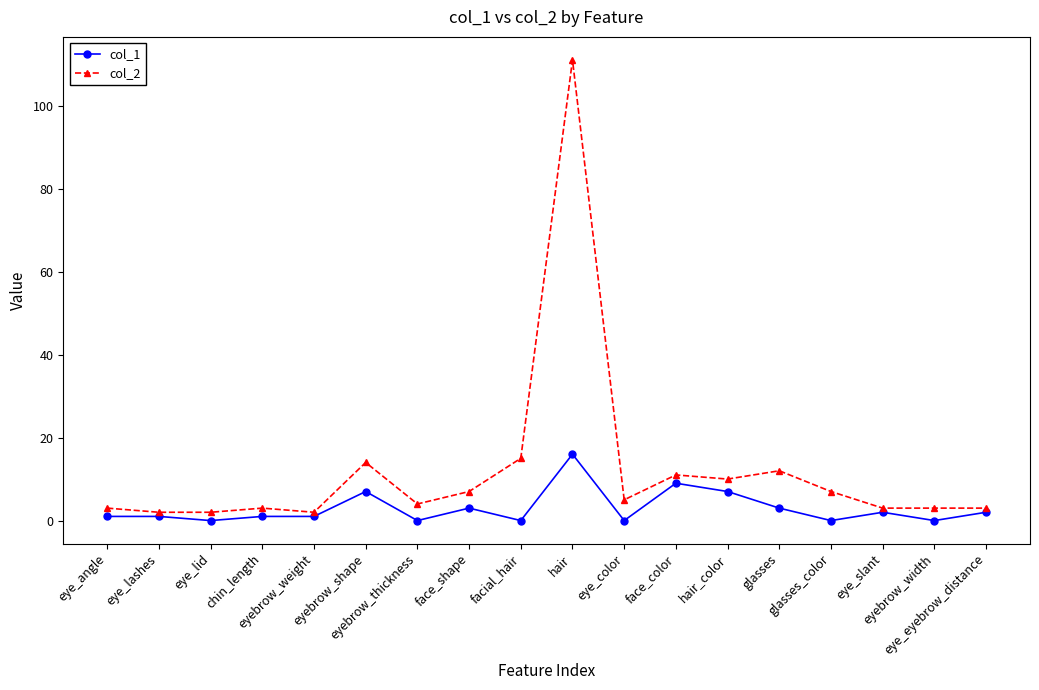

What is the label of the 15th point from the right?

chin_length